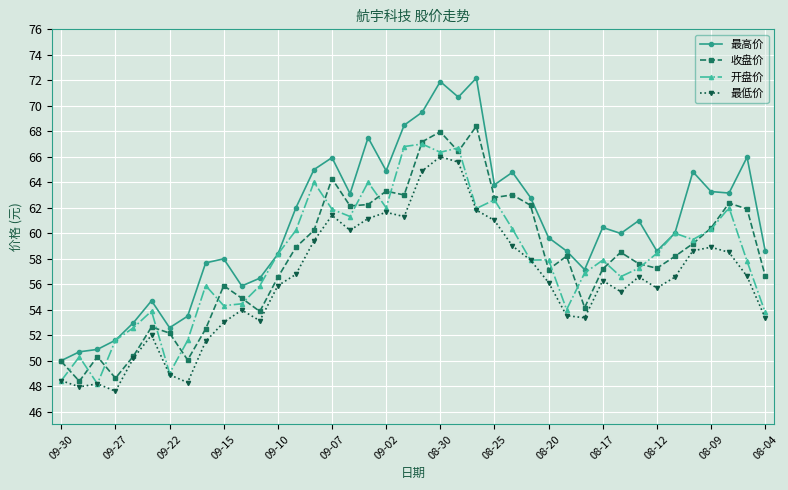

True or false: 最低价 has more than 2 points higher than both neighbors.

True